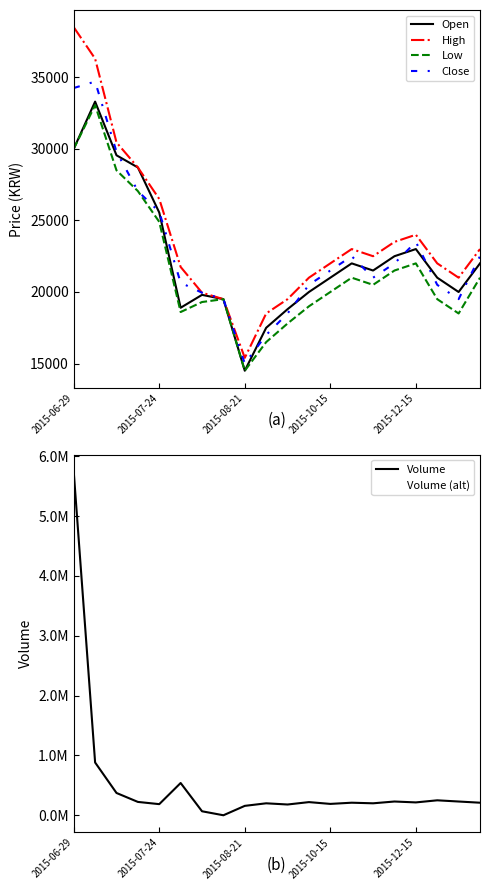

Which series has the largest total across all categories?

Volume